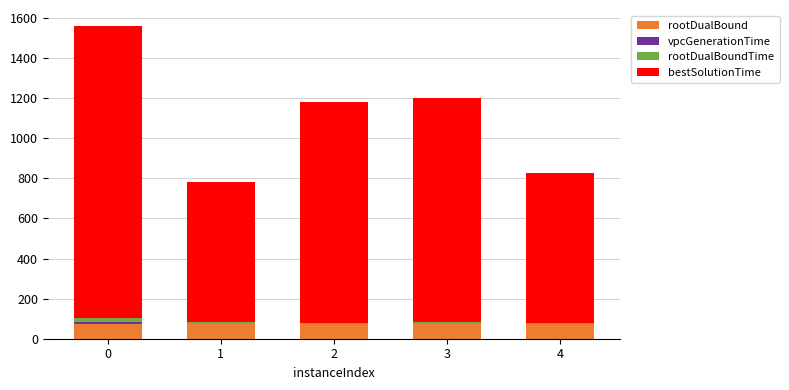

The value of rootDualBound at 1 is 72.9. True or false?

True